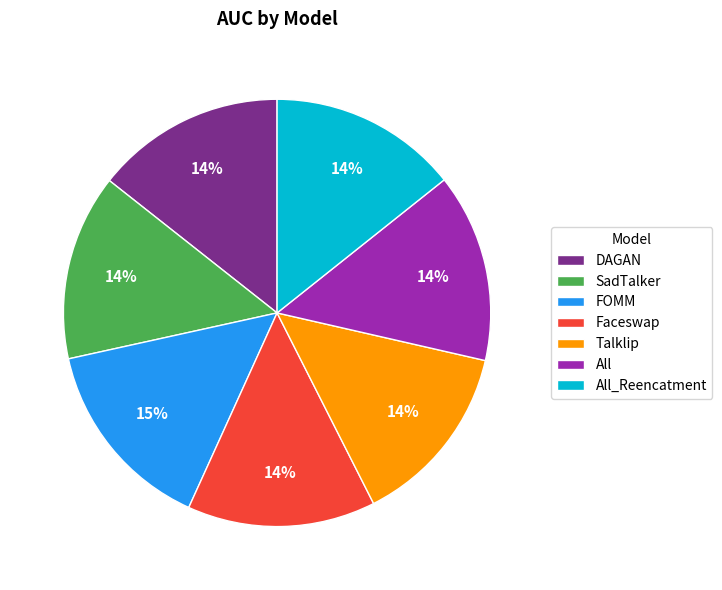

Combined, do FOMM and All account for over 50%?

No